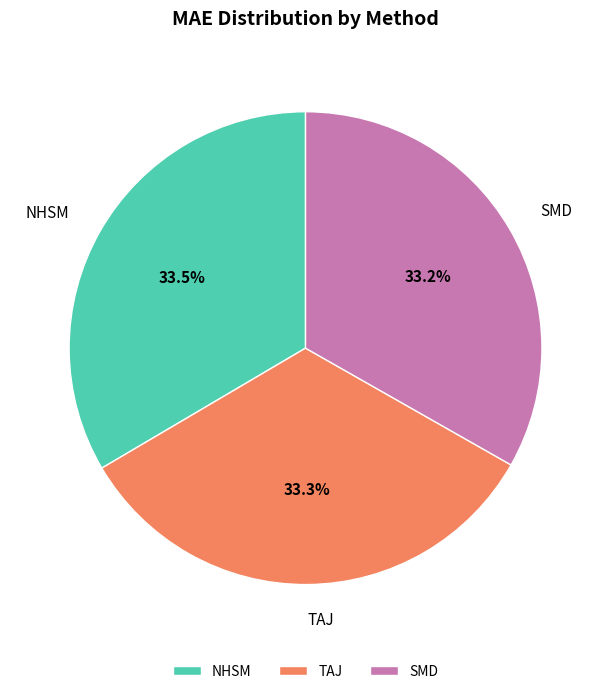

Does TAJ account for over 50% of the chart?

No